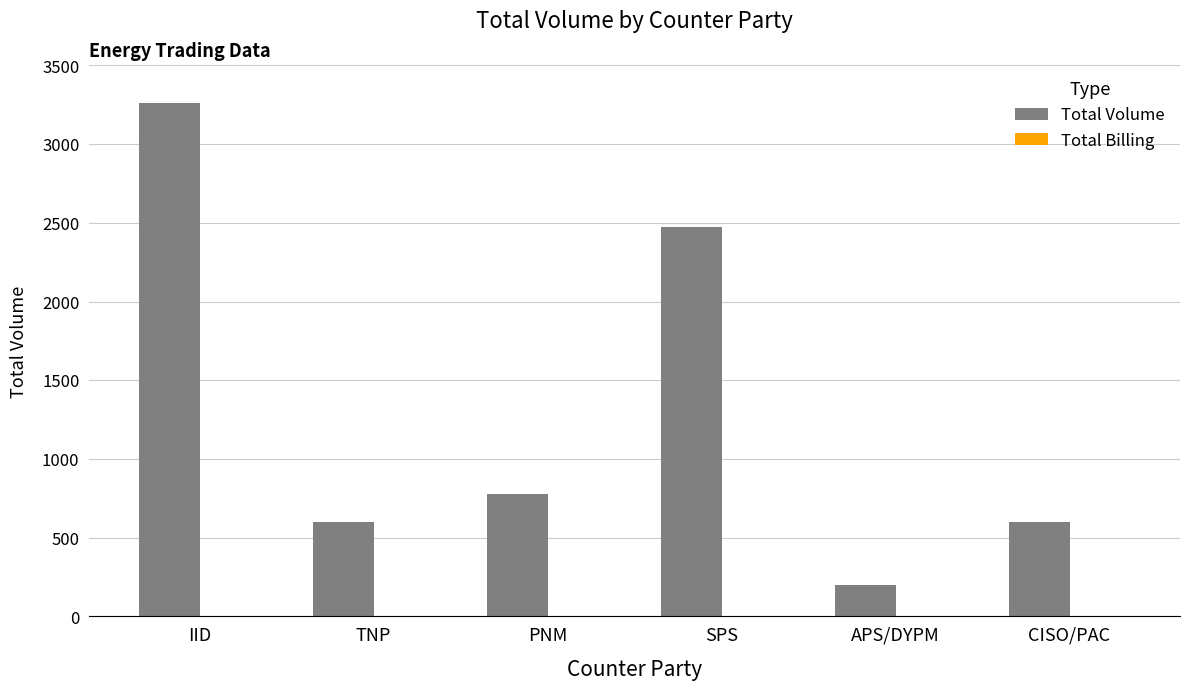

What is the label of the 2nd bar from the left?

TNP